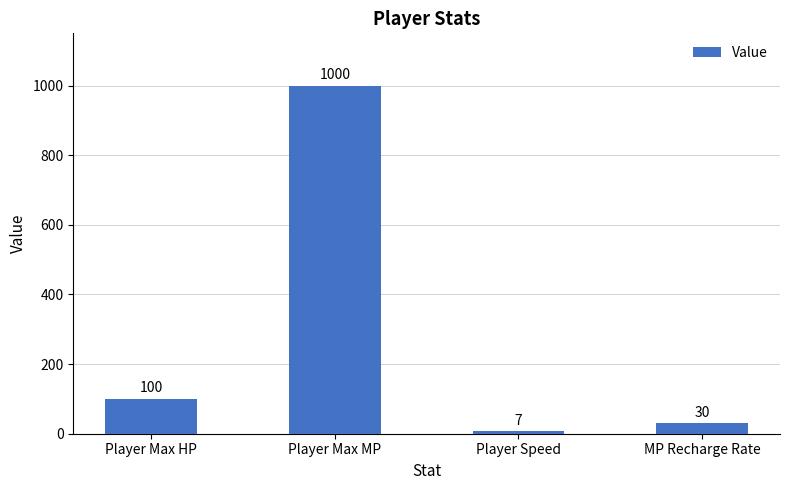

What is the smallest value displayed?

7